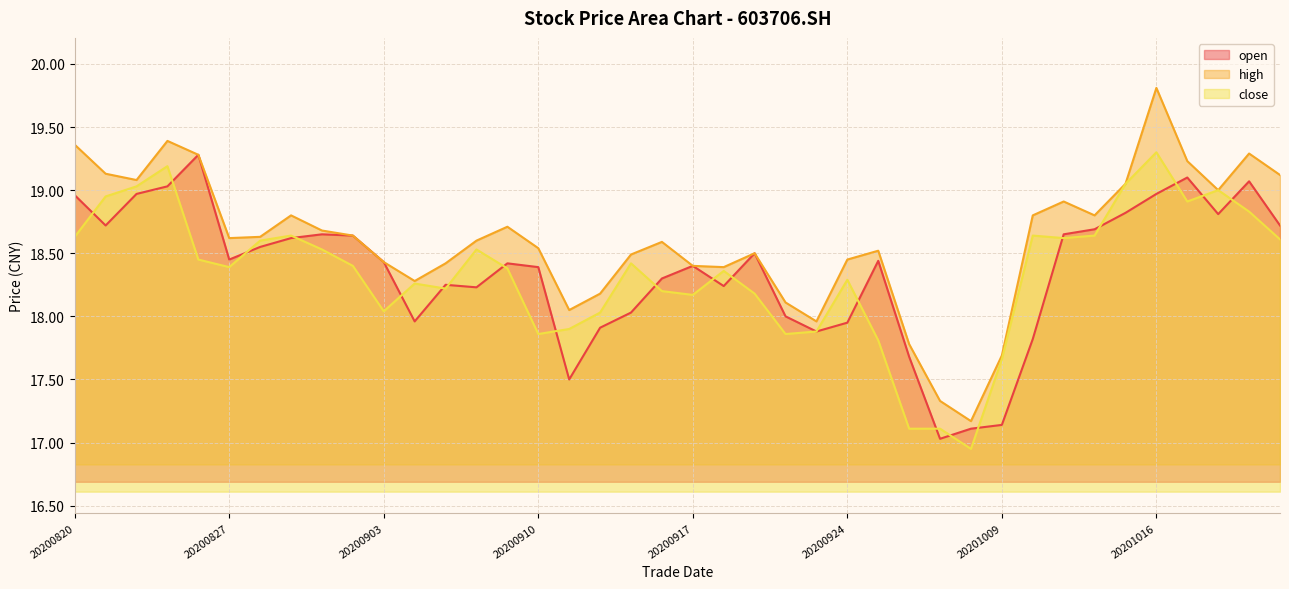

How many distinct data groups are displayed?

3